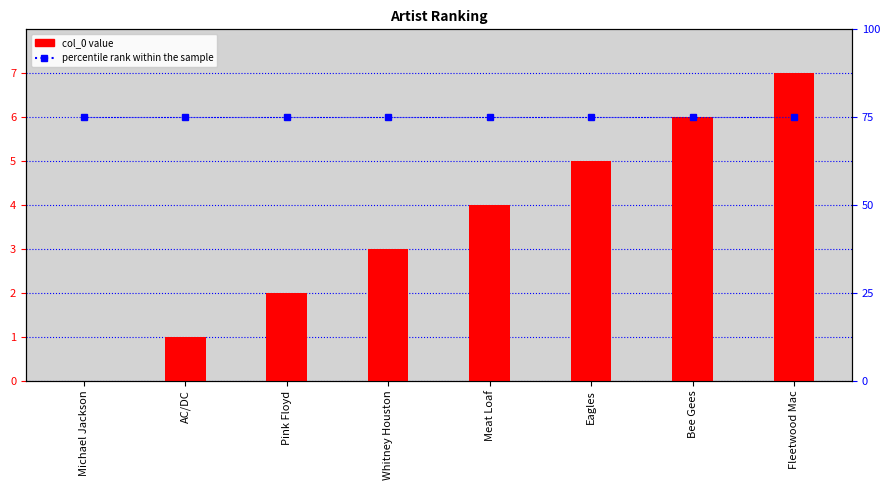

Does the chart contain any negative values?

No